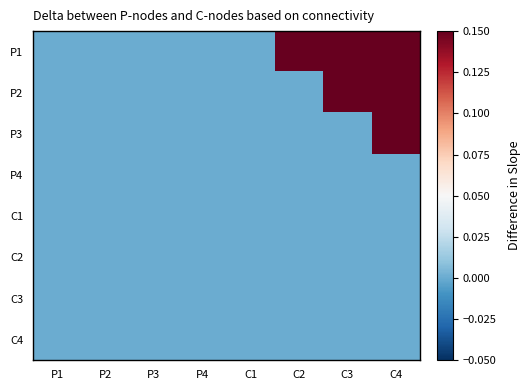

At how many categories does at least one series exceed 0?

3